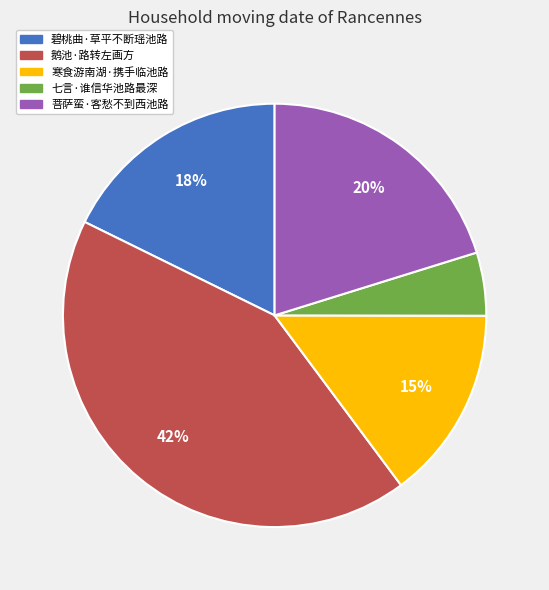

To the nearest percent, what percentage of the pie is 碧桃曲·草平不断瑶池路?

18%